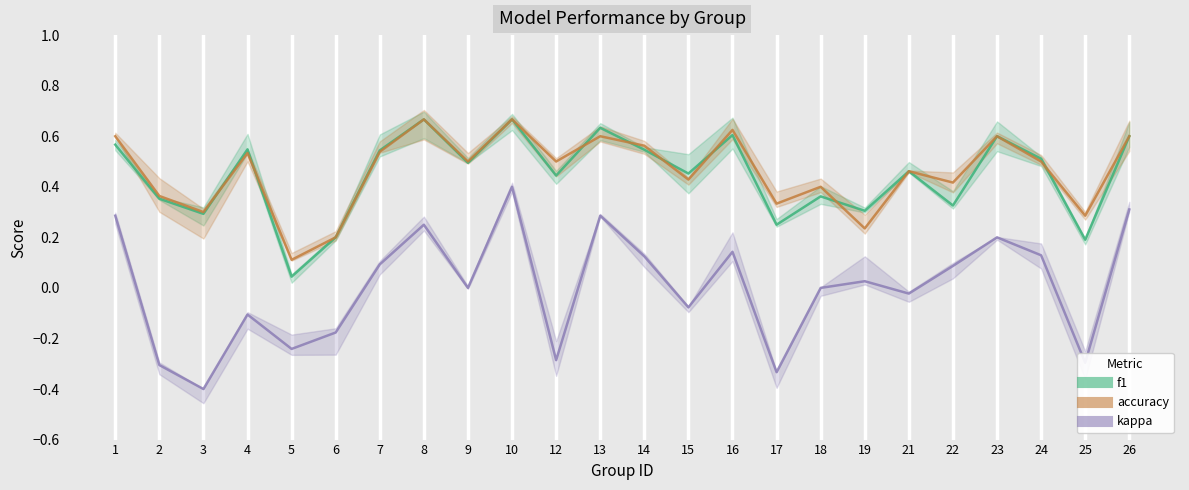

Where is the first local maximum for kappa?

4